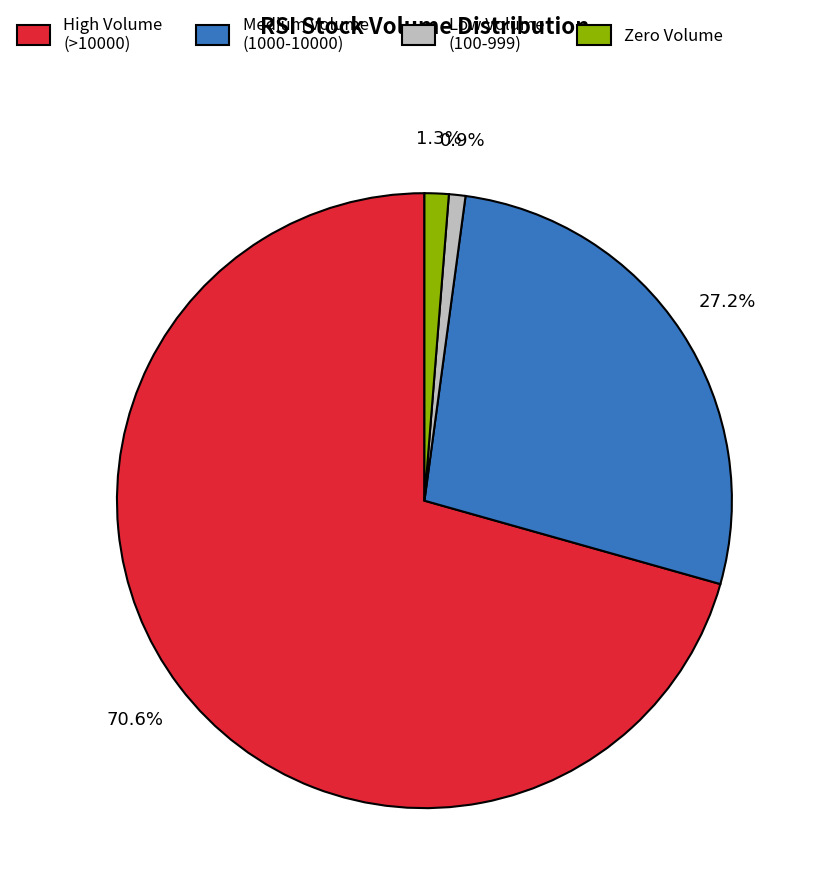

Which category has the biggest portion of the pie?

High Volume (>10000)